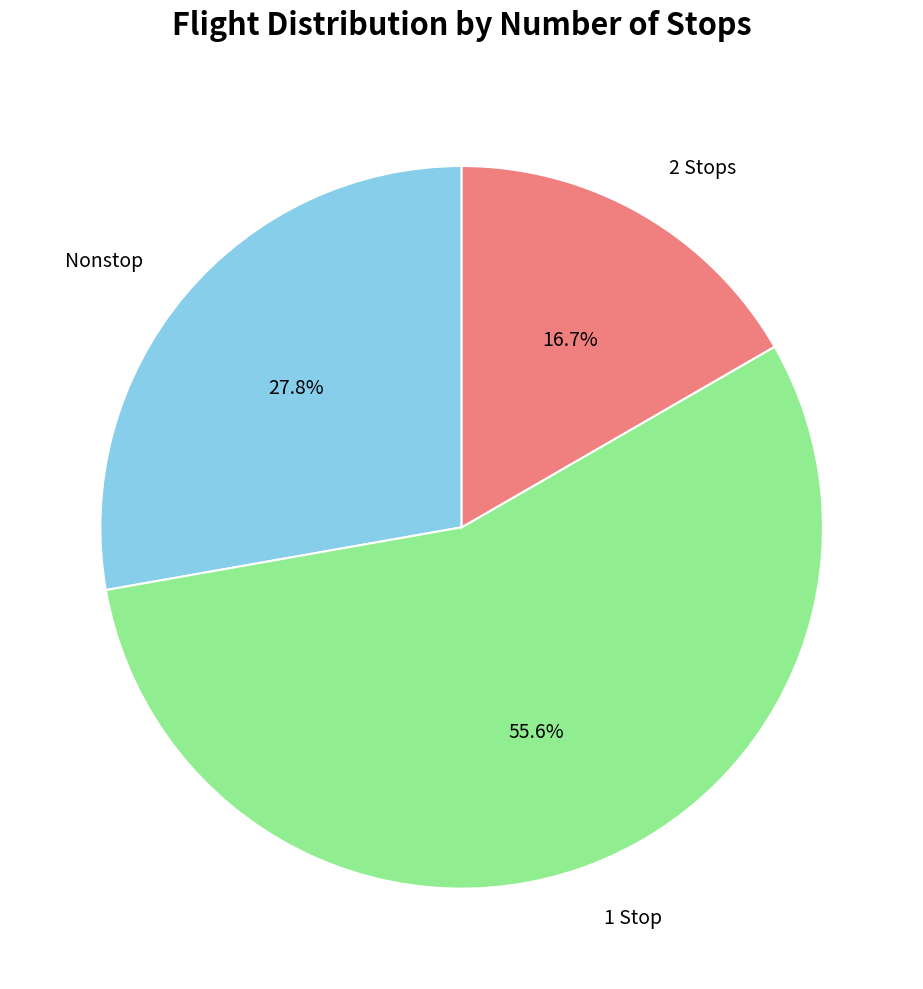

Rank the categories by value from lowest to highest.

2 Stops, Nonstop, 1 Stop